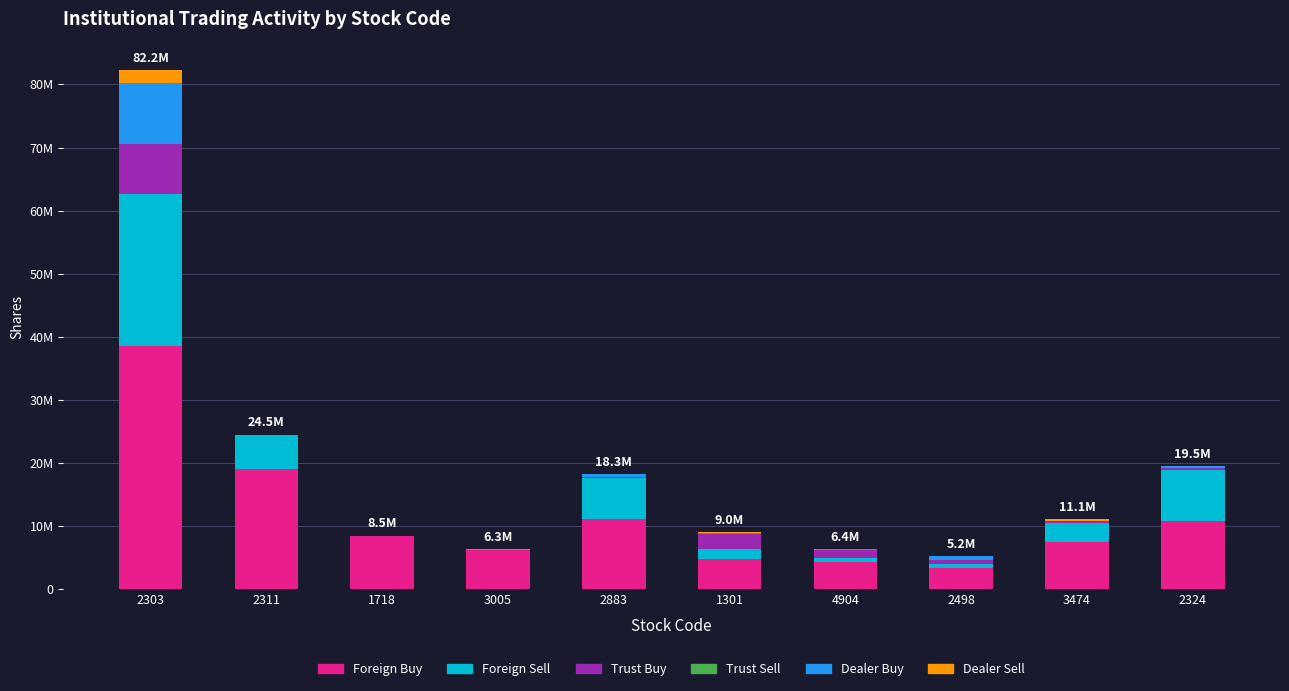

Are the bars grouped side by side (vs. stacked)?

No